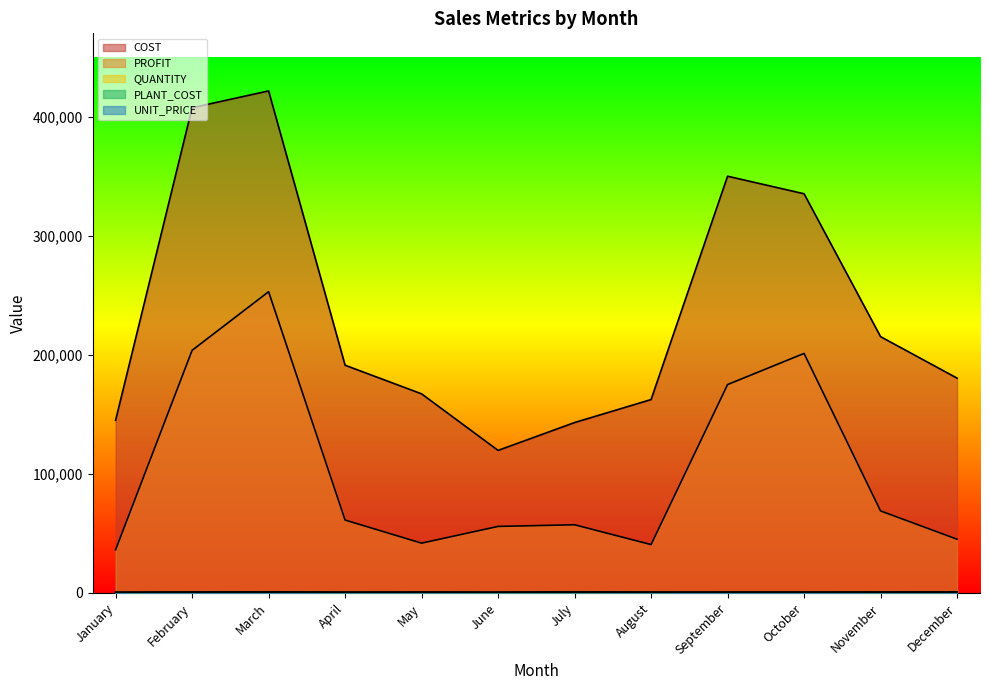

What is the value of the PLANT_COST point at the 4th from the left?

170